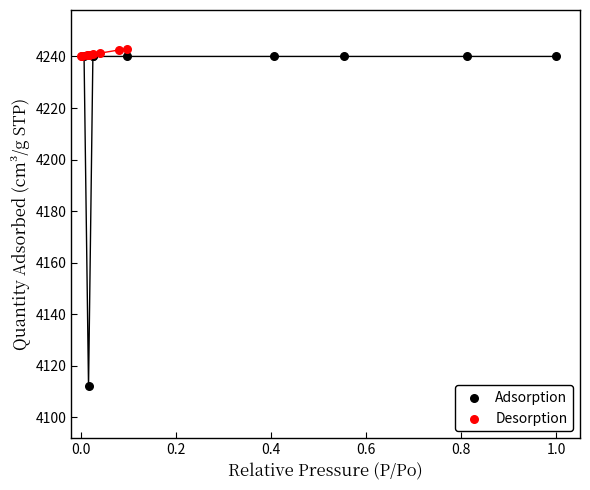

Which series has the largest Y range (max minus min)?

Adsorption